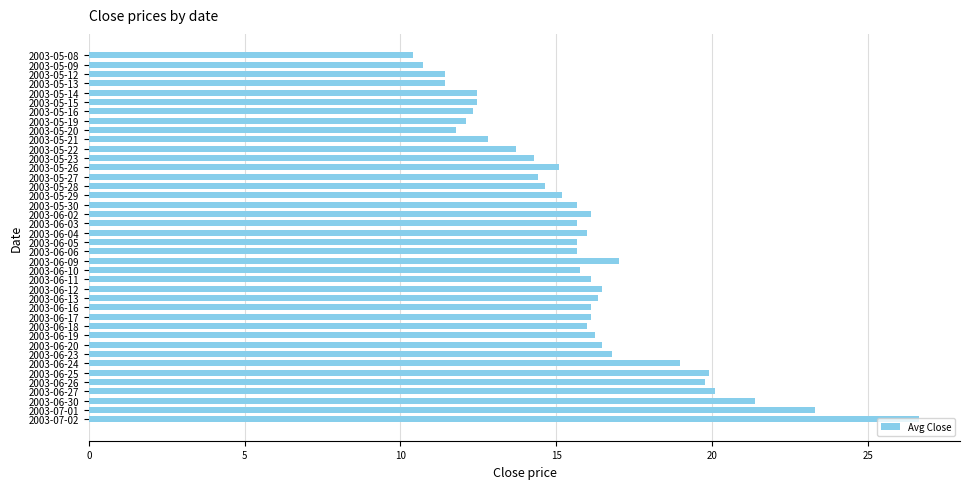

What is the difference between the maximum and minimum values?

16.2